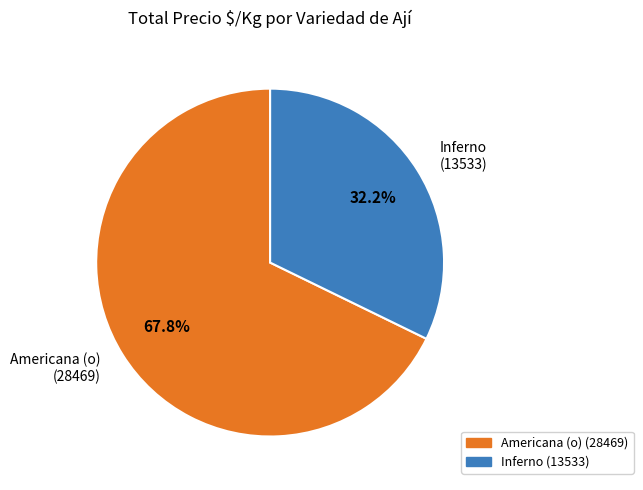

Does Americana (o) (28469) represent more than half of the total?

Yes